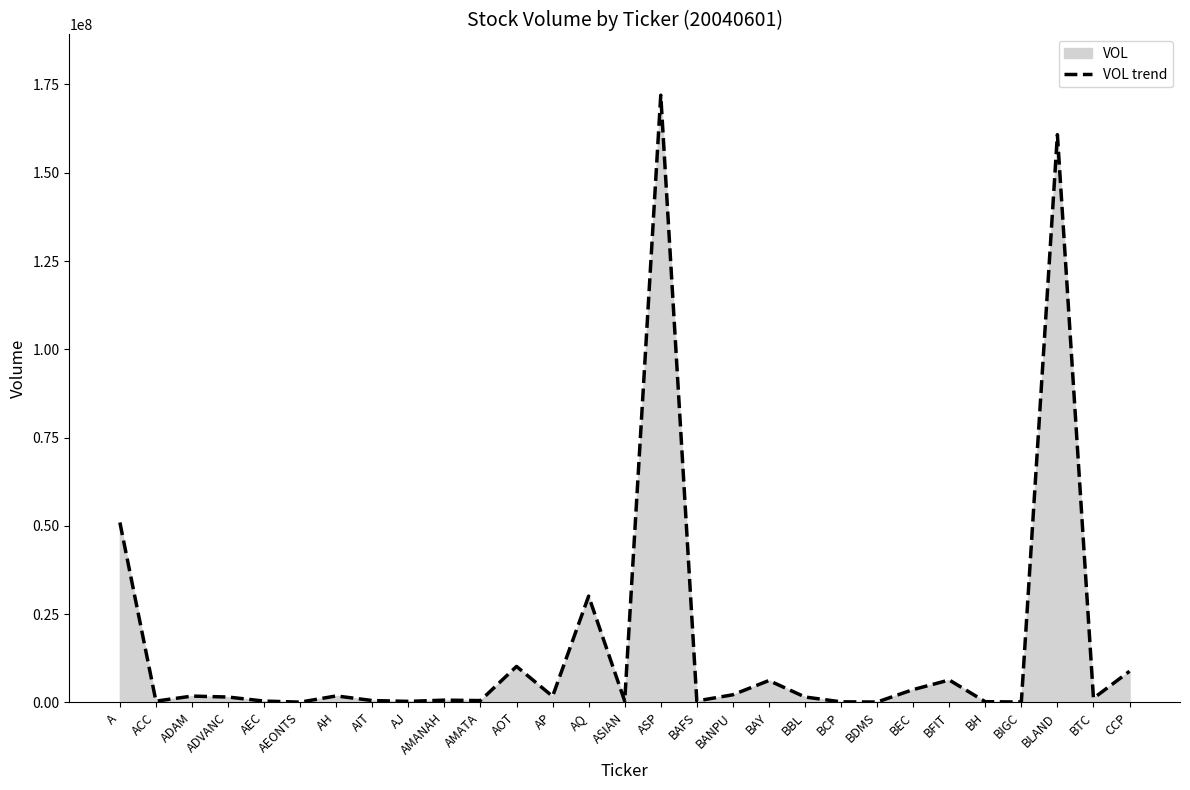

What is the label of the 28th point from the right?

ACC